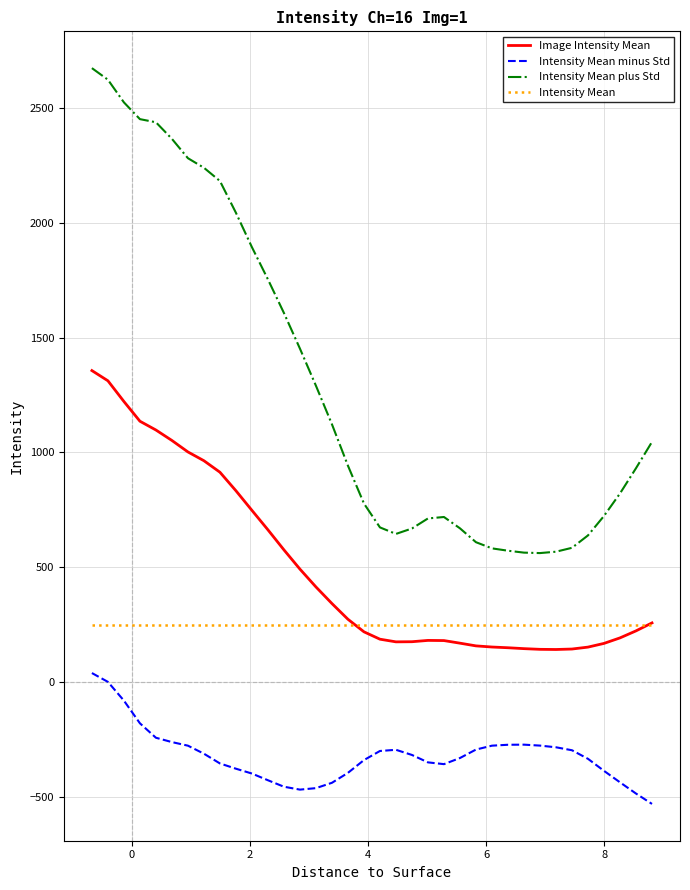

Which series has the widest spread of values?

Intensity Mean plus Std